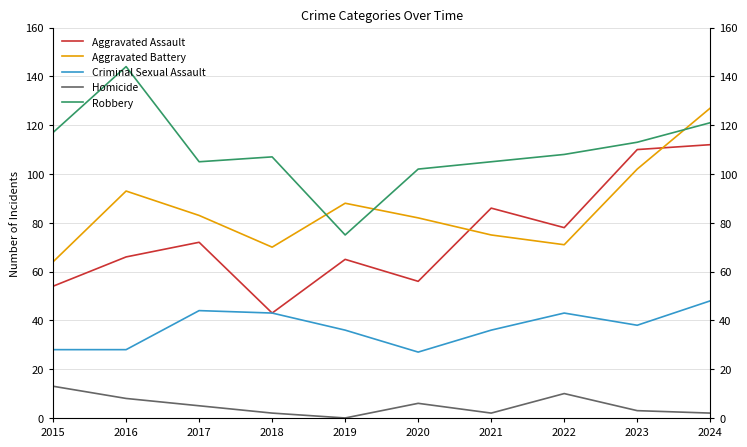

True or false: Homicide and Robbery intersect in this chart.

False